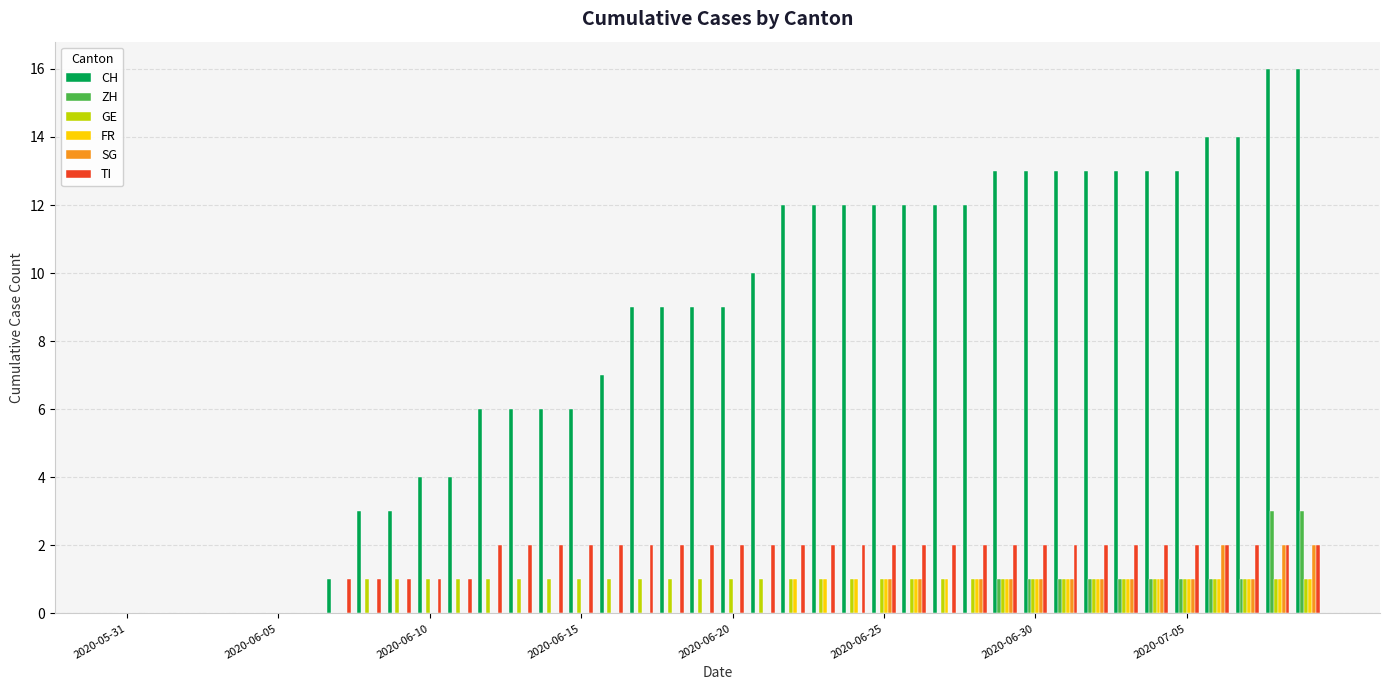

How many groups of bars are there?

40